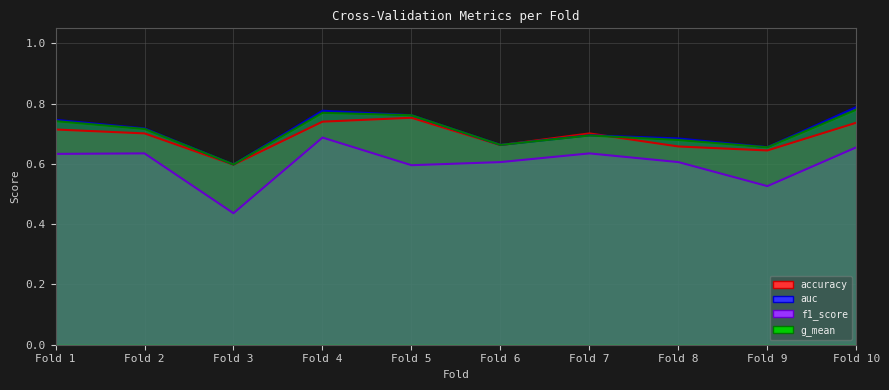

What is the total value across all series at Fold 8?

2.6